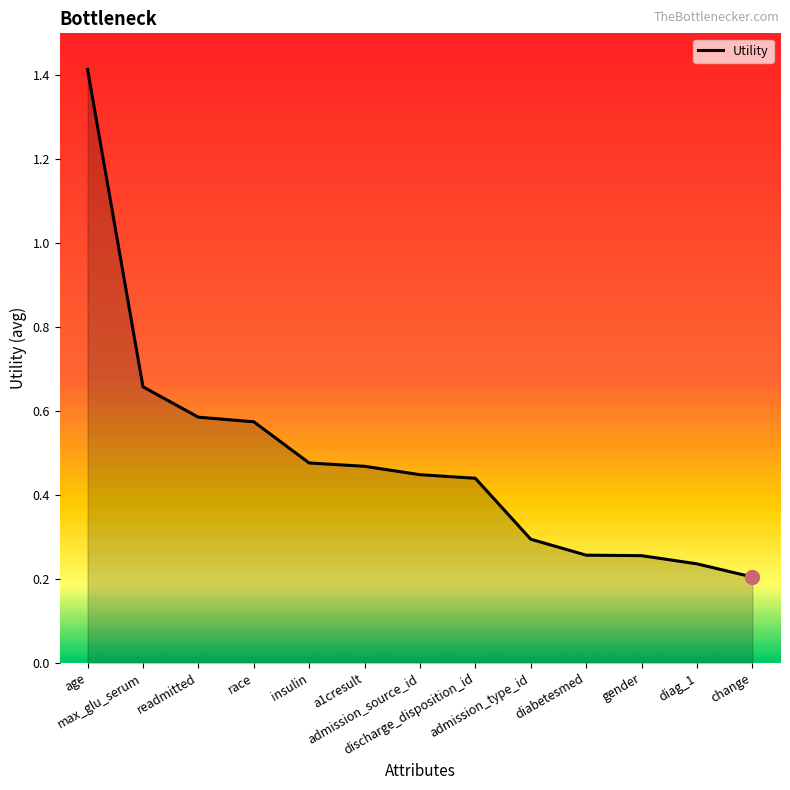

At which category does the chart reach its minimum across all series?

change